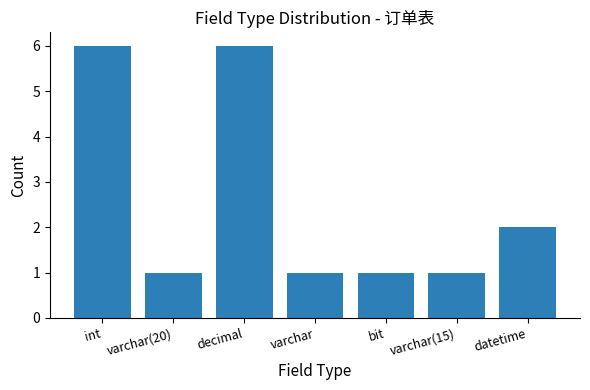

What is the sum of all values?

18